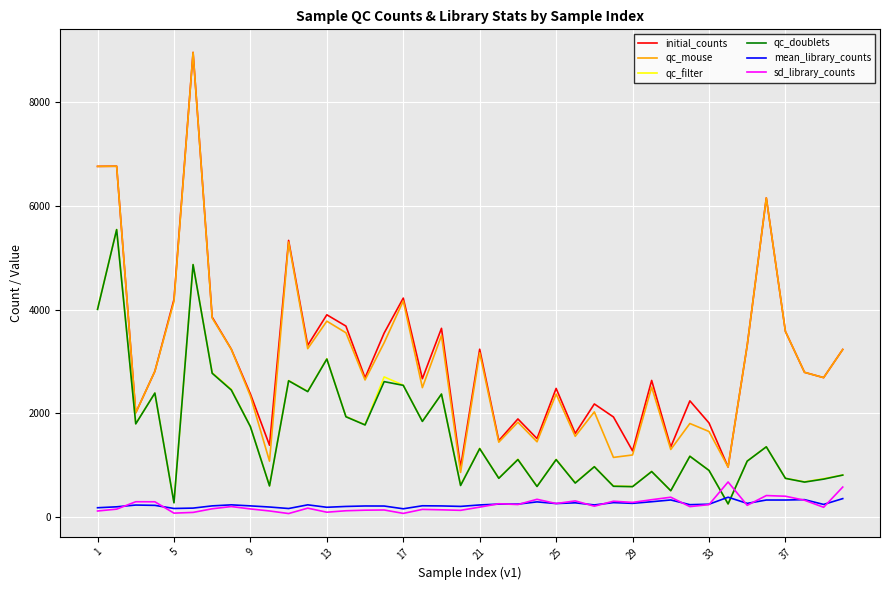

What is the highest value of the qc_doublets series?

5544